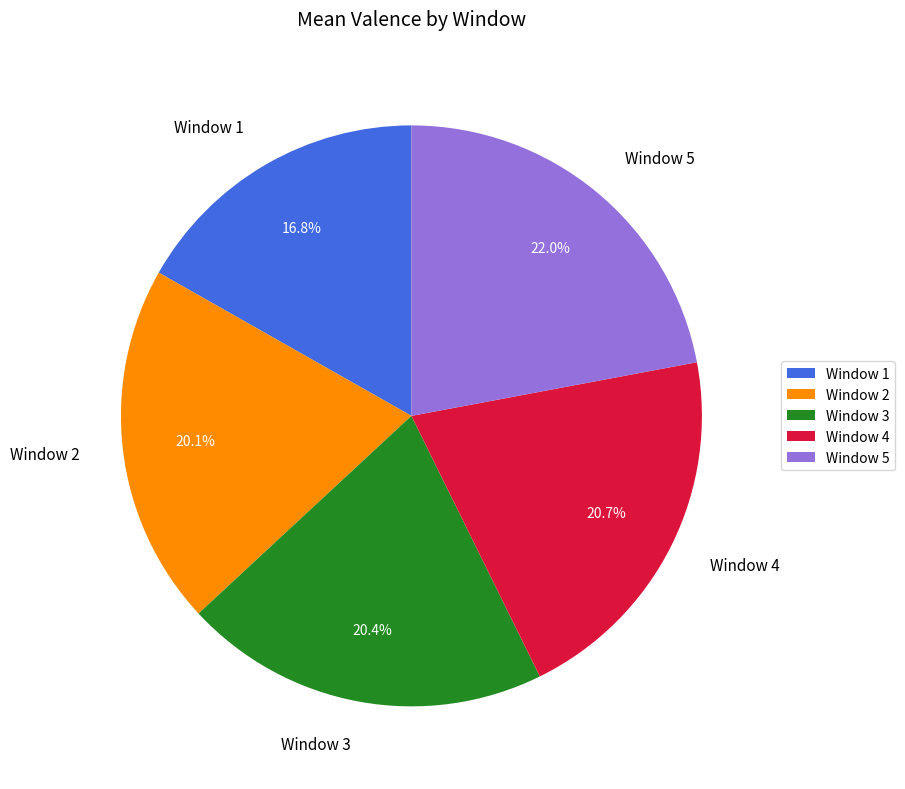

Between Window 4 and Window 5, which is larger?

Window 5